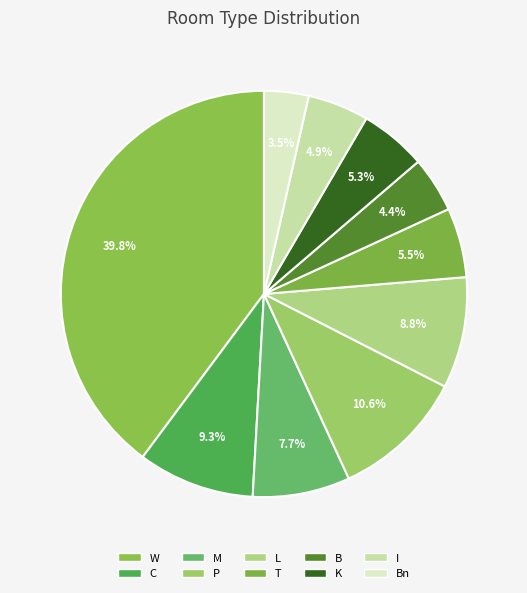

To the nearest percent, what is the difference between the M and Bn slice percentages?

4%